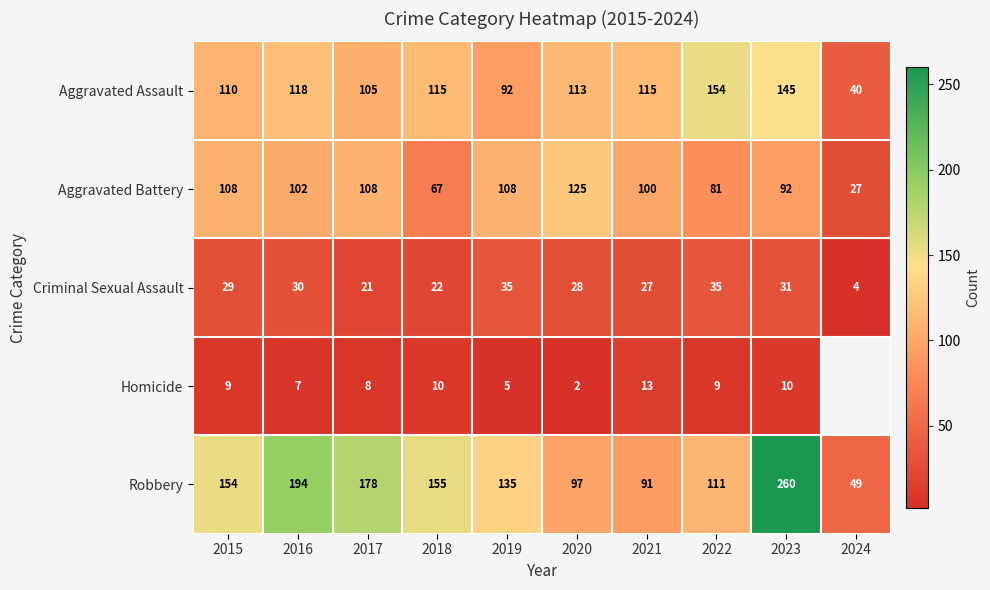

True or false: Aggravated Battery has a value of 43 at 2024.

False